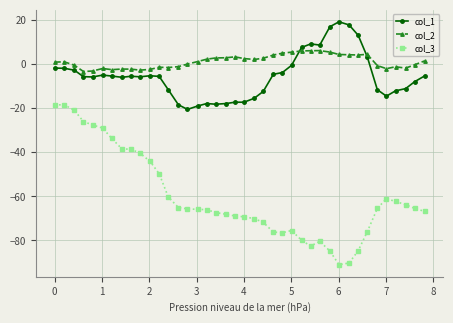

Which series has the largest total across all categories?

col_2